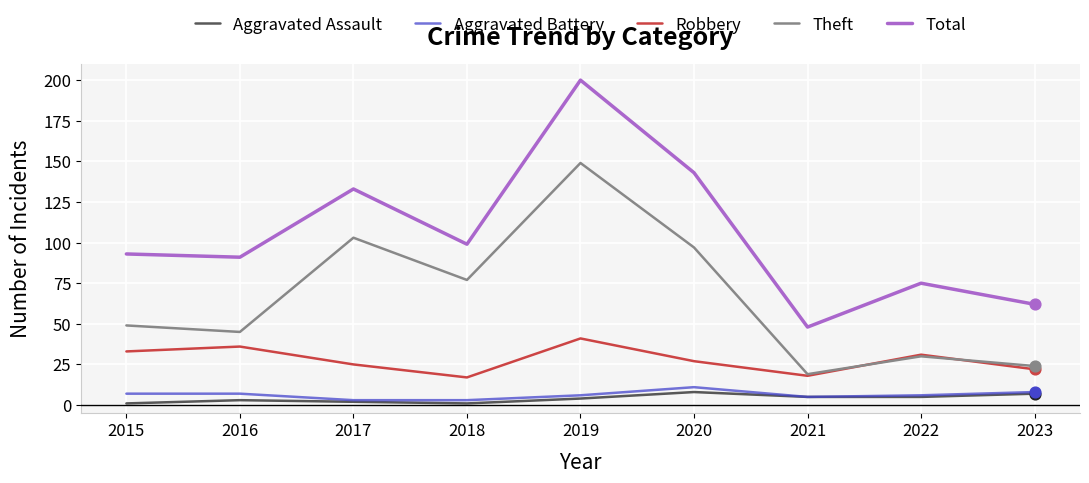

What are all the series names shown in the legend?

Aggravated Assault, Aggravated Battery, Robbery, Theft, Total